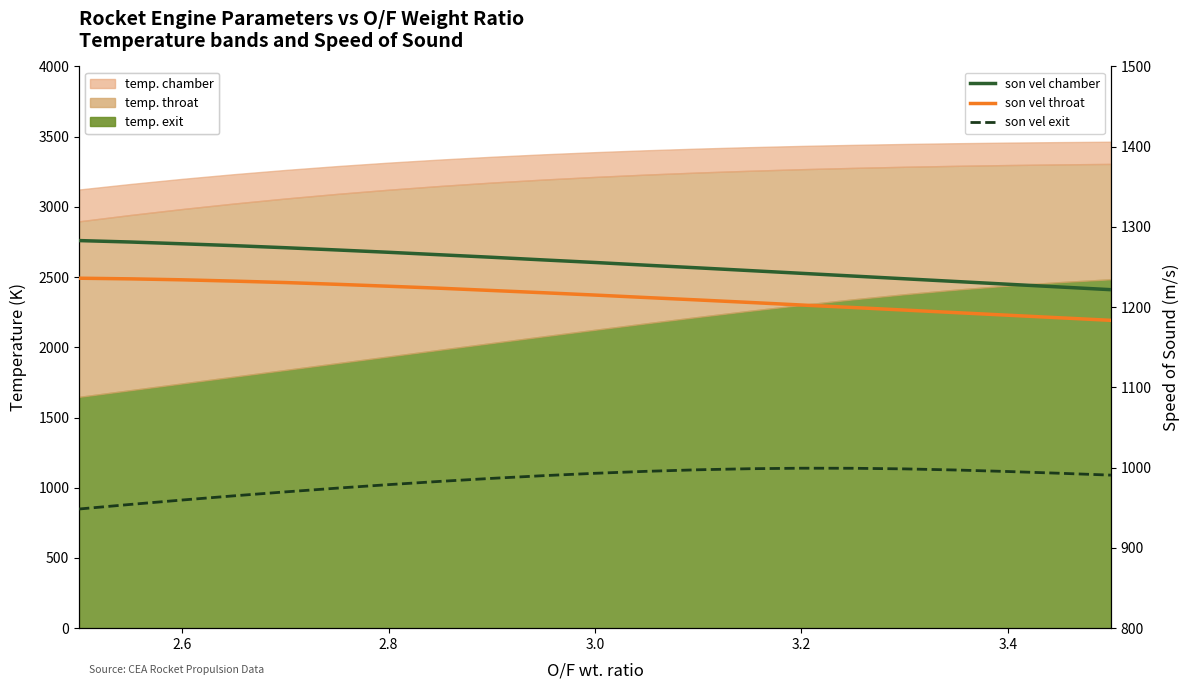

How many data points in son vel exit are above 990?

12